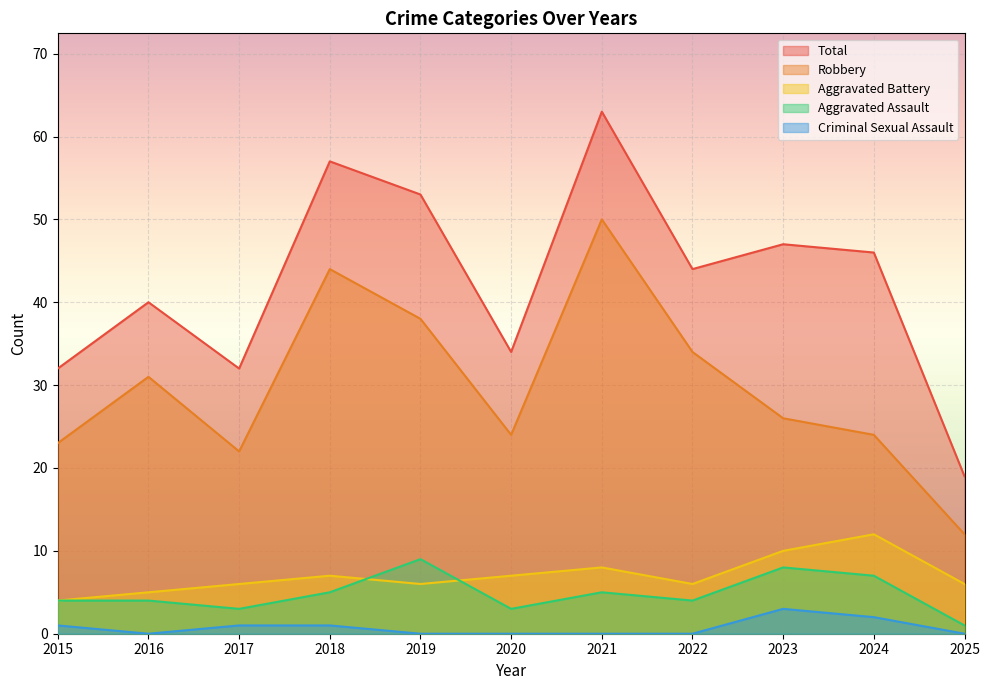

What are all the series names shown in the legend?

Total, Robbery, Aggravated Battery, Aggravated Assault, Criminal Sexual Assault